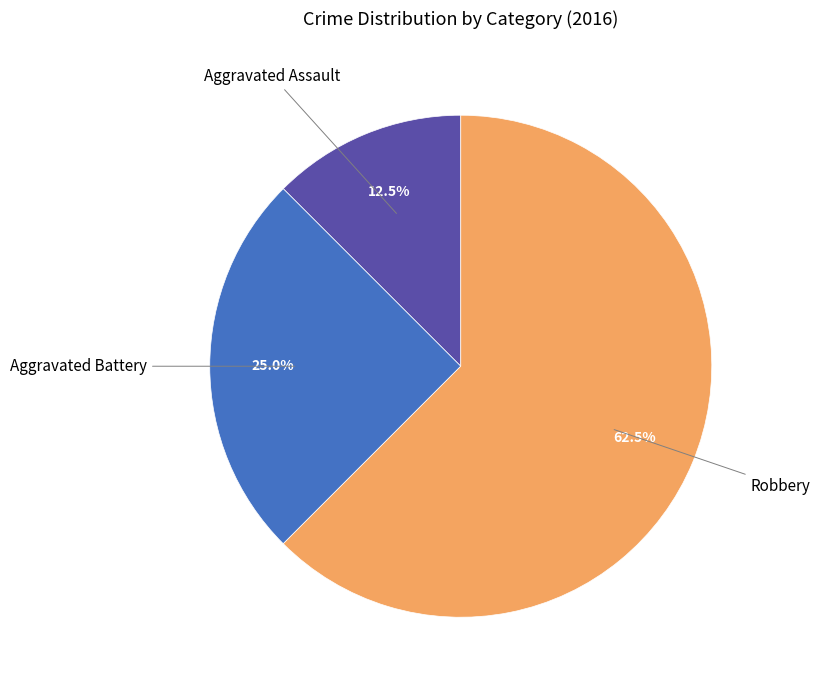

Is there any slice that represents more than half of the pie?

Yes